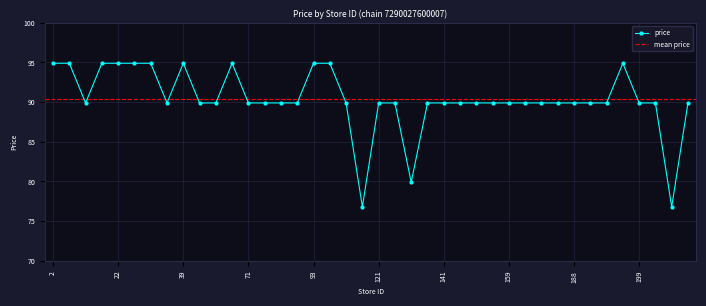

The price series shows 39.9 at 188. True or false?

False